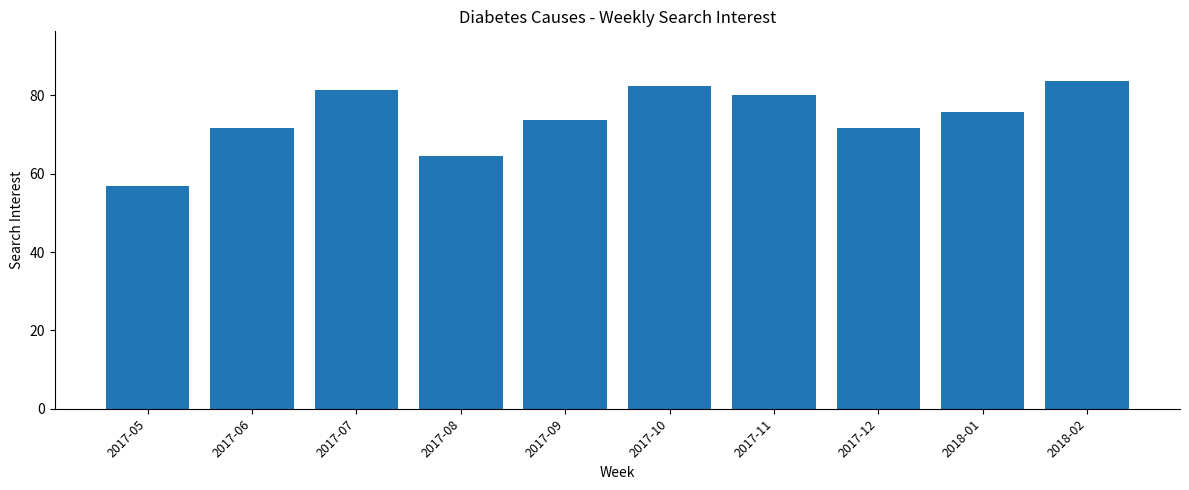

What is the sum of all values?

742.3